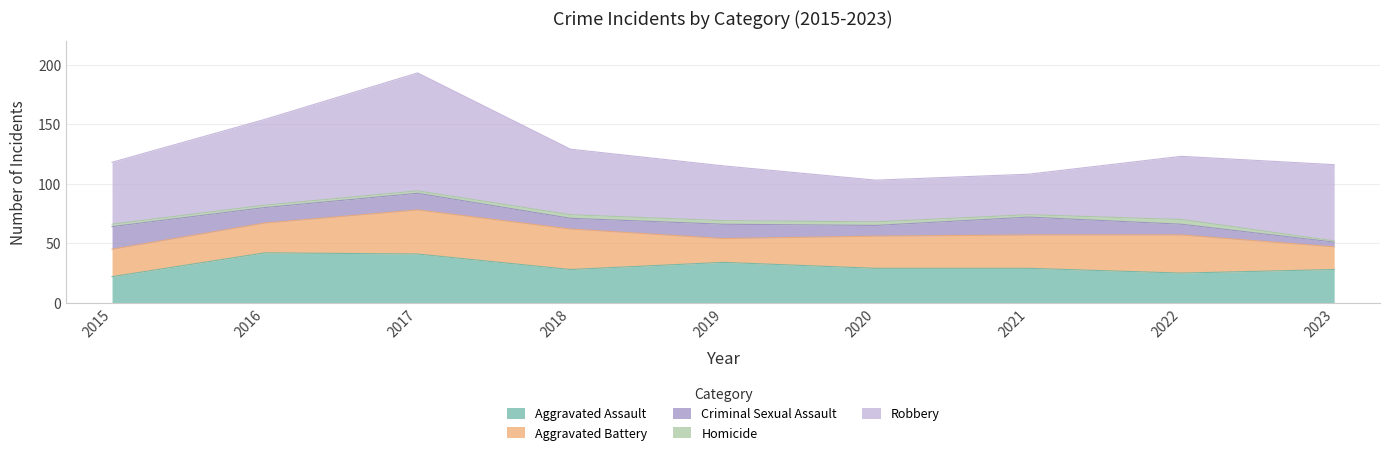

What is the sum of all Homicide values?

22